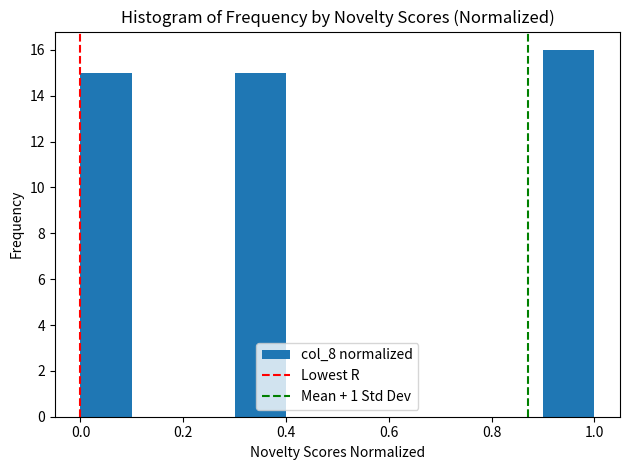

Reading left to right, transcribe this chart: for each bar, give the range it covers on the x-axis and its height. The values are not printed on the chart, so give them approximately, as read against the axis.

0.0 to 0.1: 15
0.1 to 0.2: 0
0.2 to 0.3: 0
0.3 to 0.4: 15
0.4 to 0.5: 0
0.5 to 0.6: 0
0.6 to 0.7: 0
0.7 to 0.8: 0
0.8 to 0.9: 0
0.9 to 1.0: 16